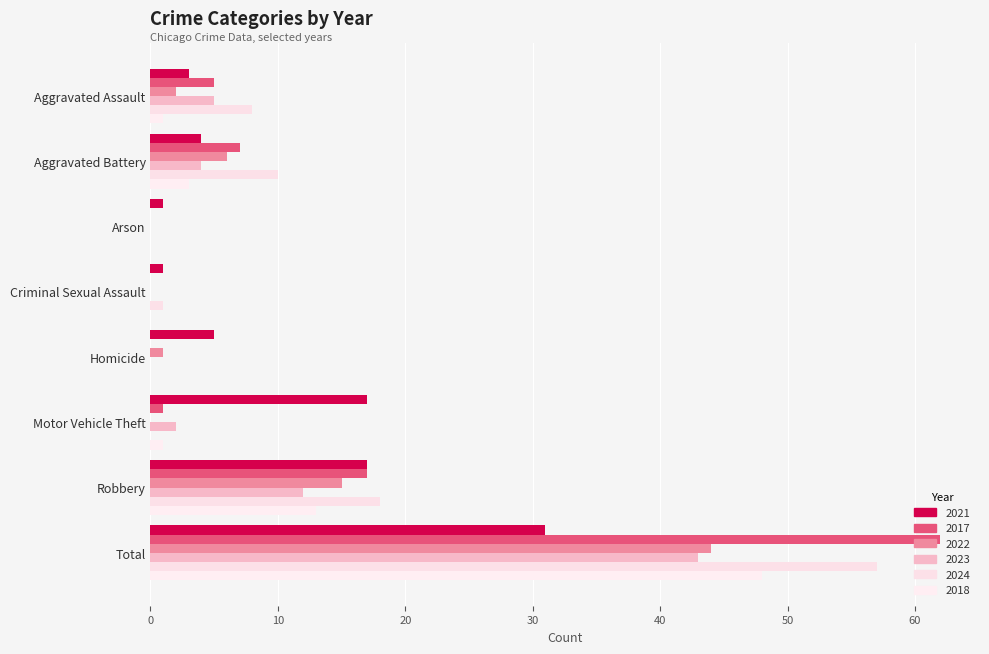

How many categories are shown in the chart?

8